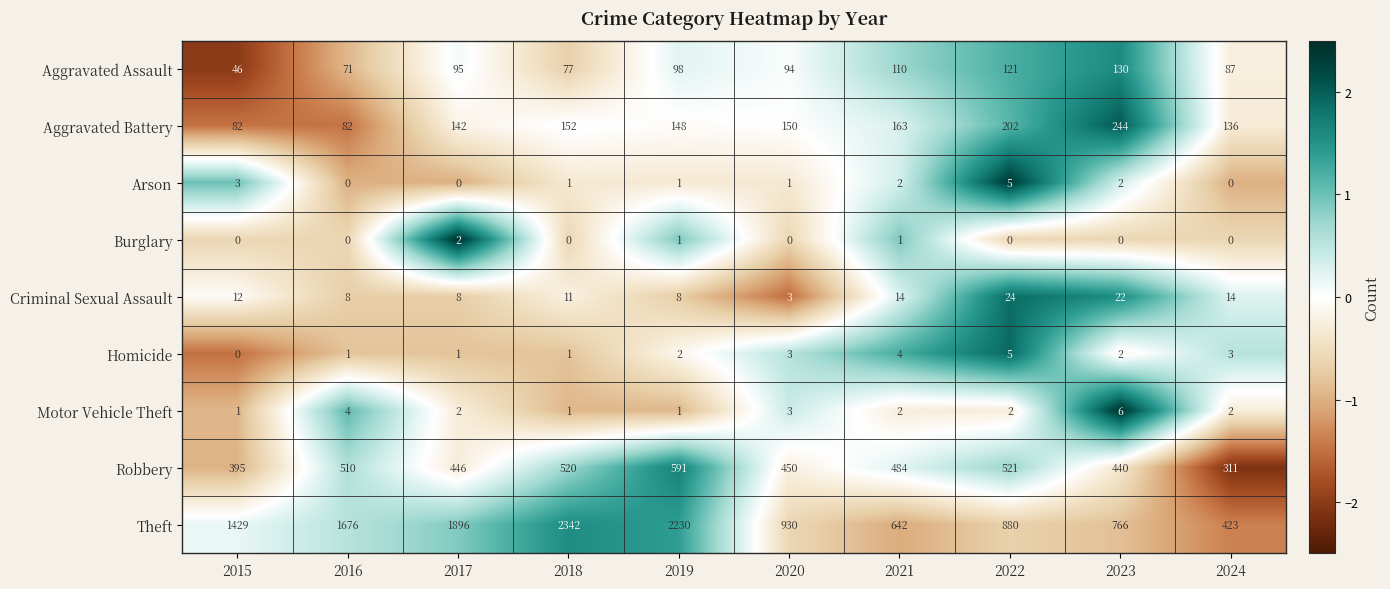

Which category has the highest value across all series?

2018